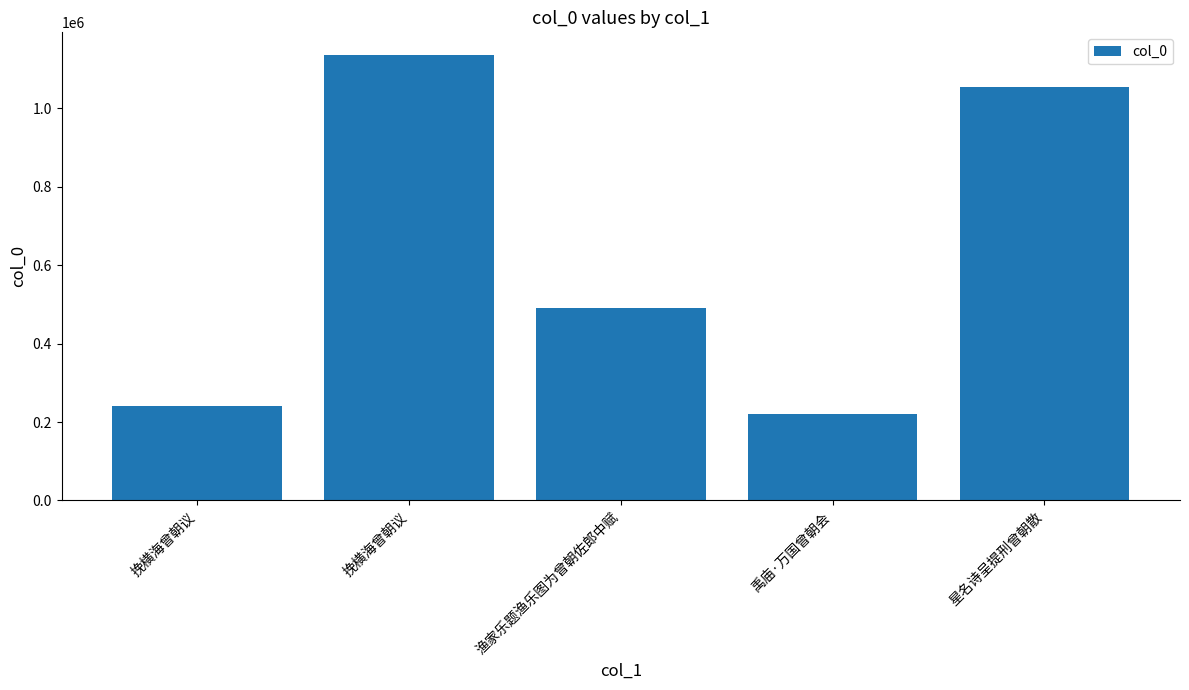

List the labels in order of value, largest first.

挽横海曾朝议, 星名诗呈提刑曾朝散, 渔家乐题渔乐图为曾朝佐郎中赋, 挽横海曾朝议, 禹庙·万国曾朝会